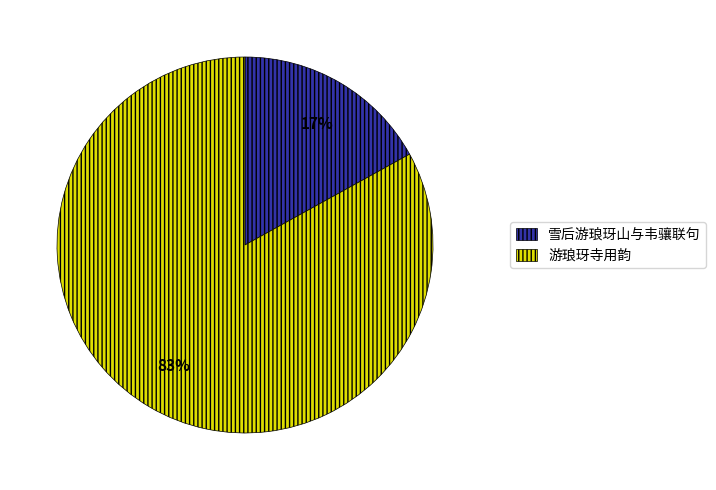

To the nearest percent, what portion does 游琅玡寺用韵 represent?

83%